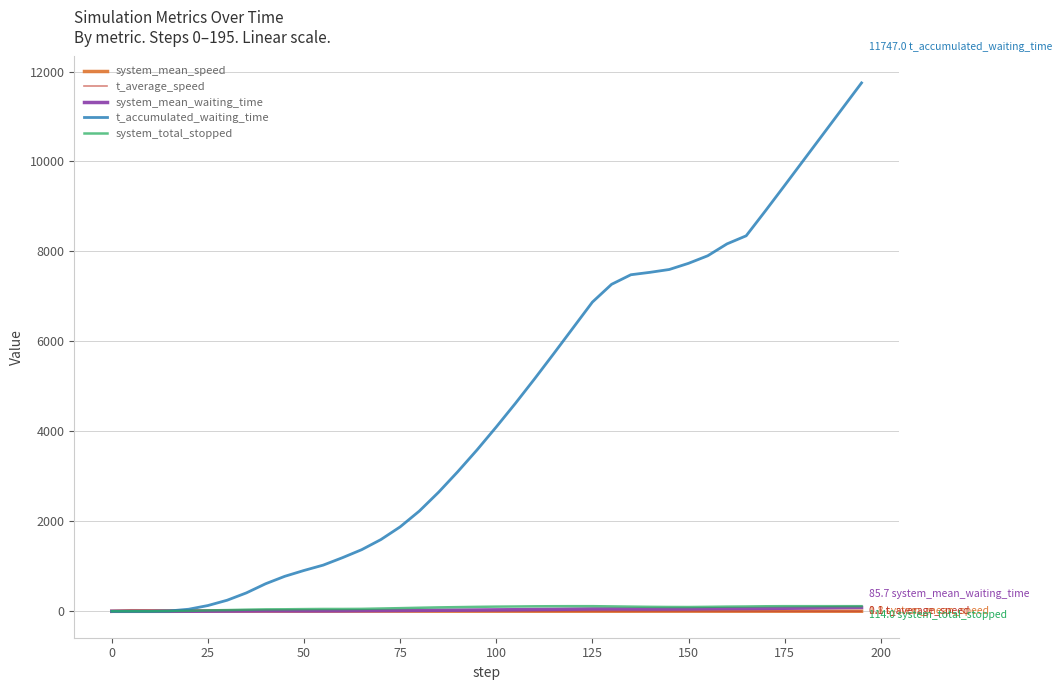

Which series has the largest total across all categories?

t_accumulated_waiting_time